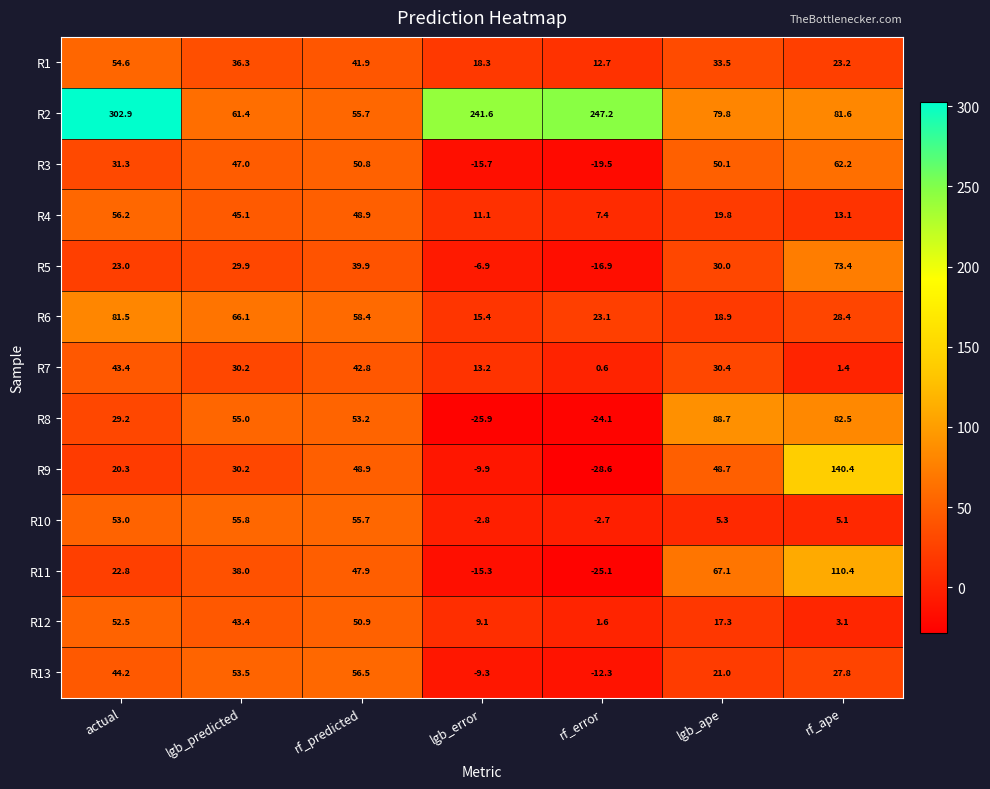

What is the average value of the R13 series?

25.9